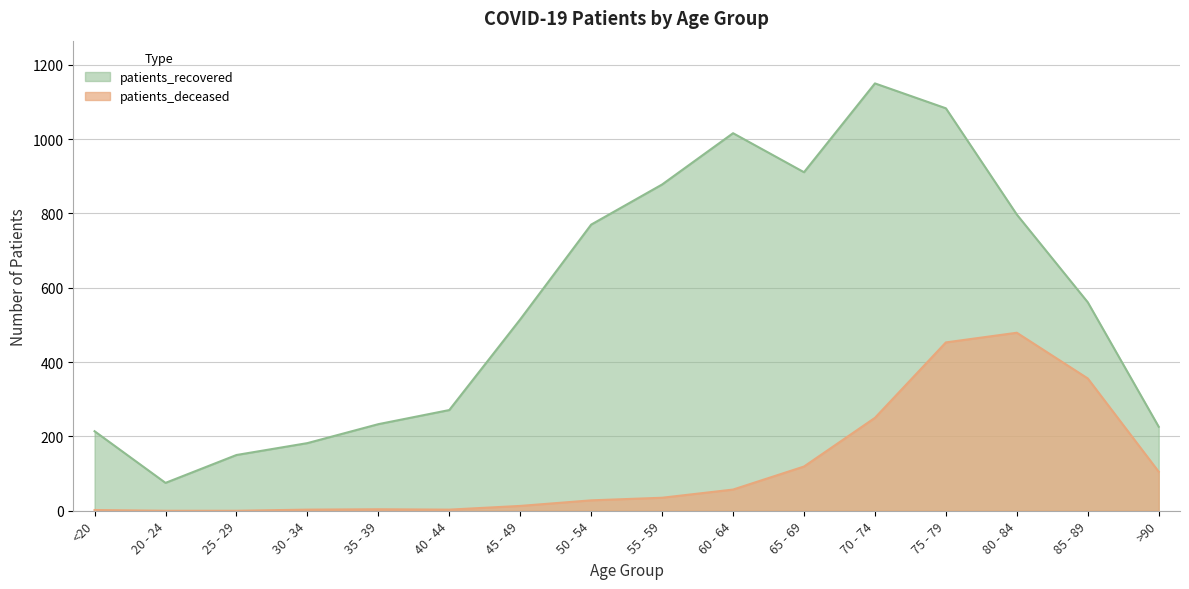

True or false: patients_deceased has a value of 13 at 45 - 49.

True